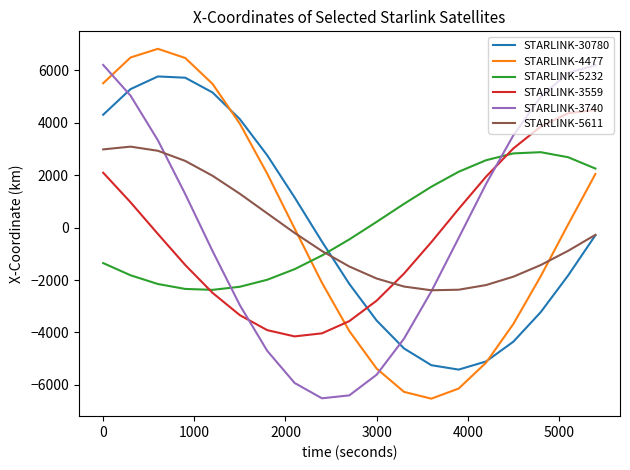

True or false: STARLINK-5232 and STARLINK-3740 cross at least once.

True